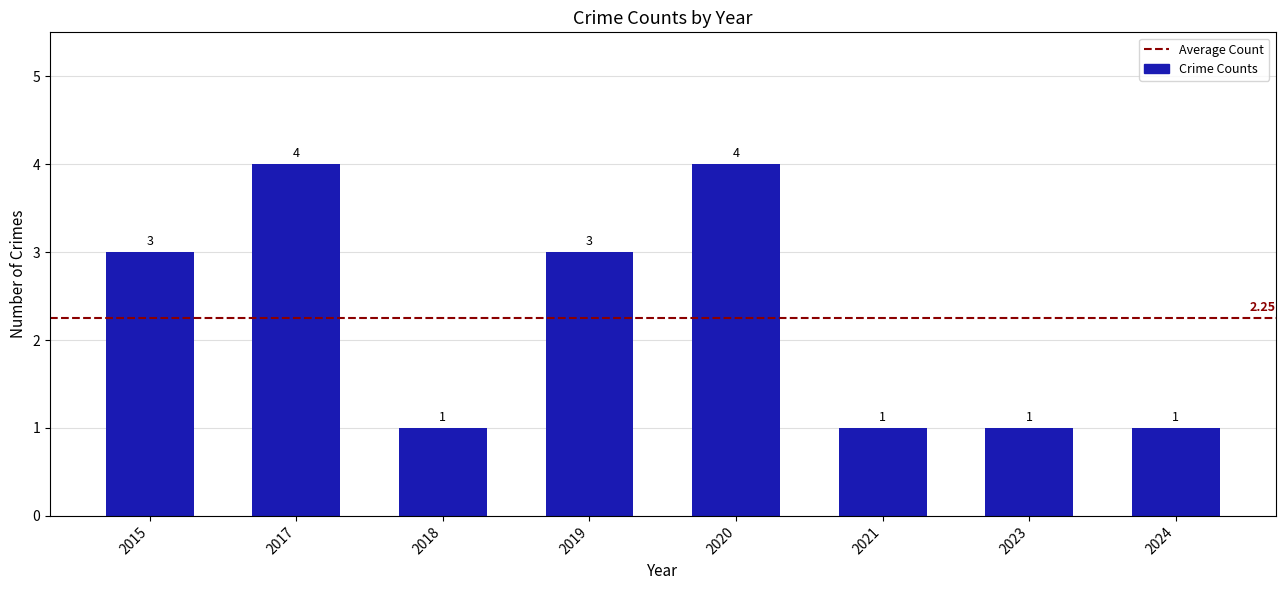

What is the difference between the maximum and second lowest values?

3